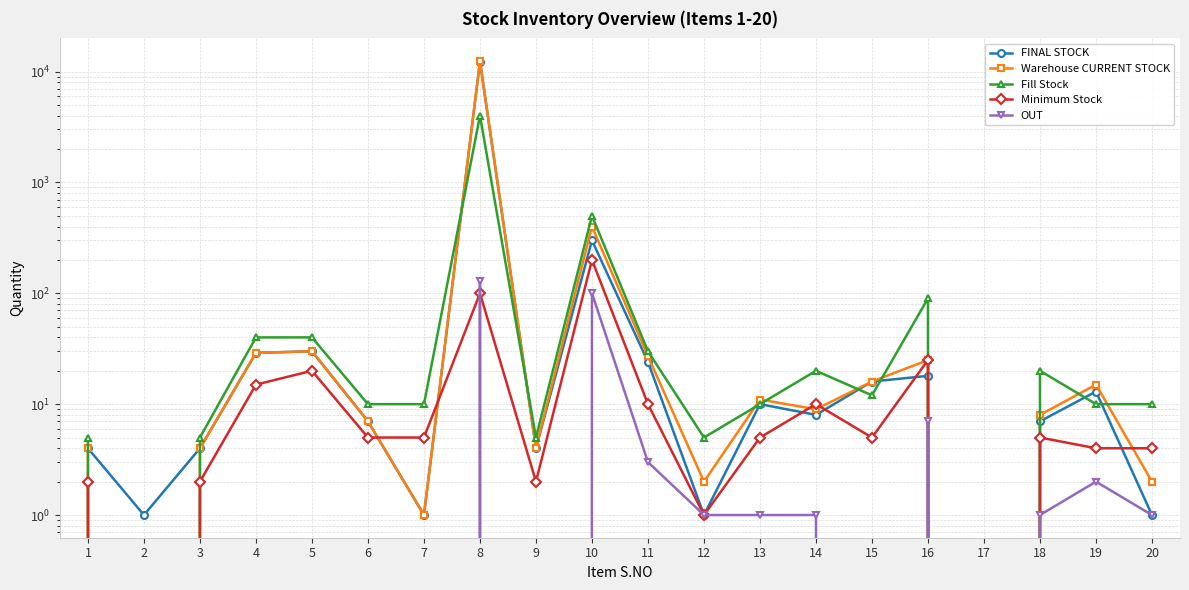

What is the sum of the Fill Stock values at 8 and 20?

4010